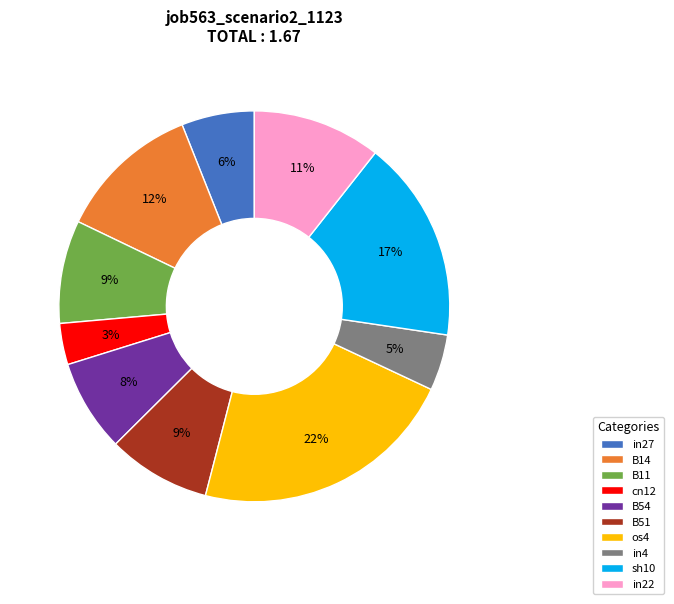

To the nearest percent, what is the average slice percentage?

10%